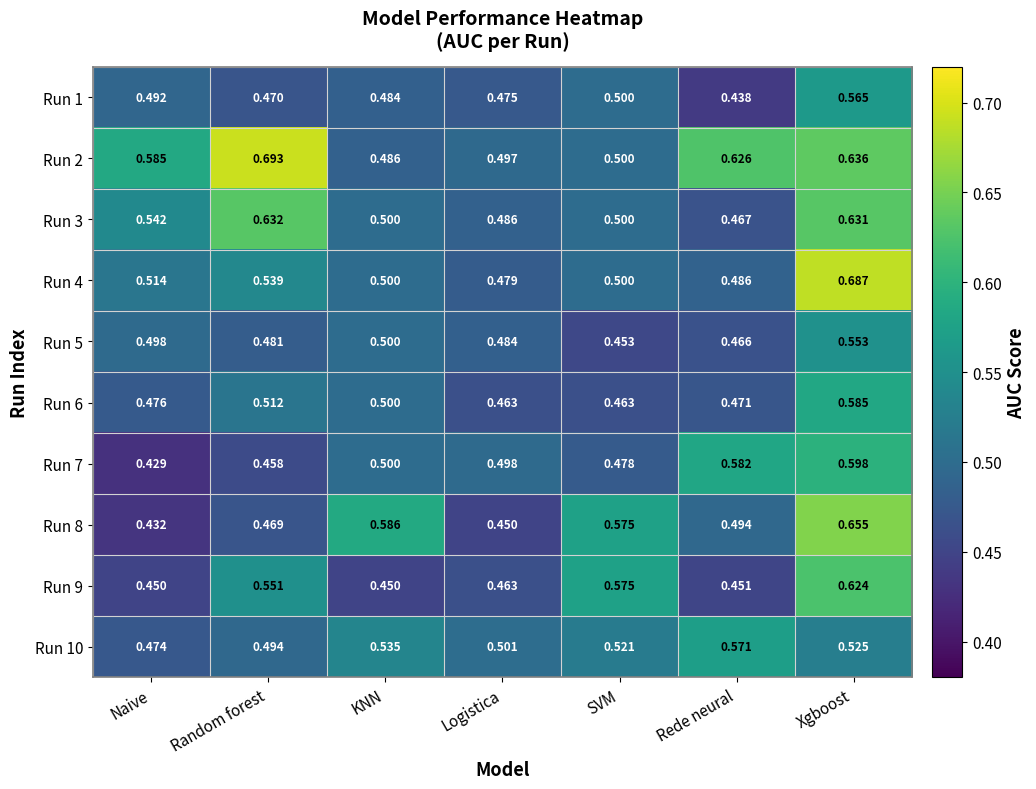

Where is Run 3 nearest to the value 0?

Rede neural